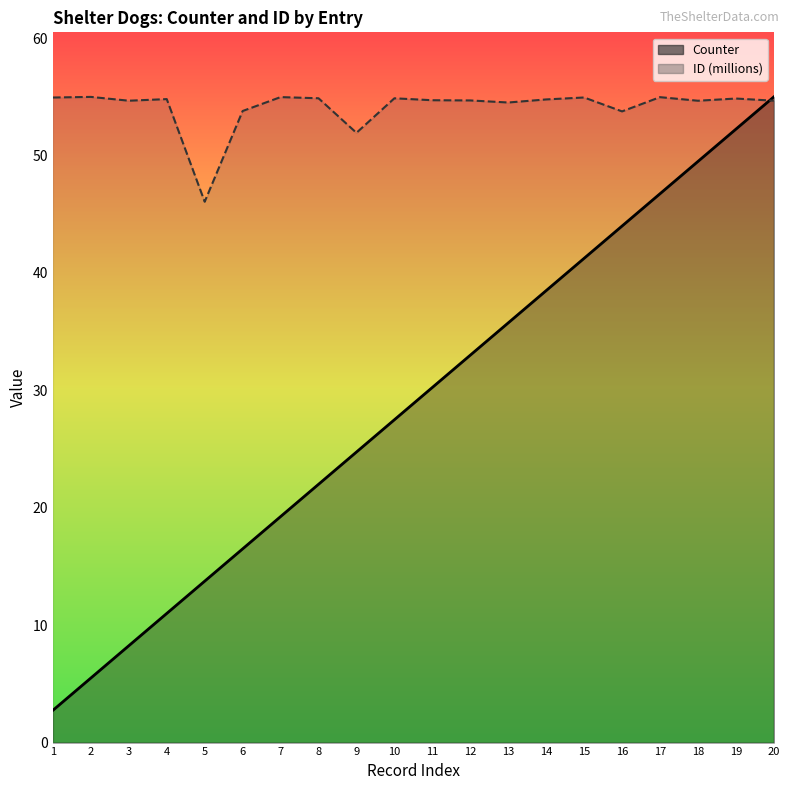

Does the chart have visible grid lines?

No